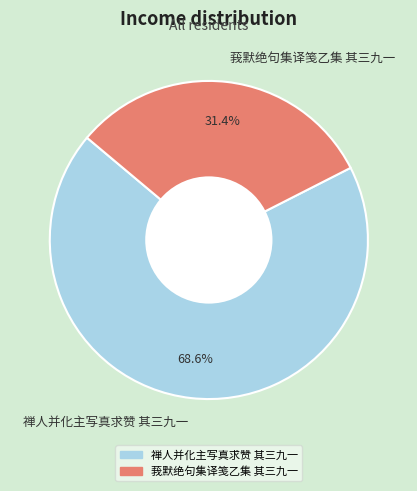

Count the number of slices in the pie.

2